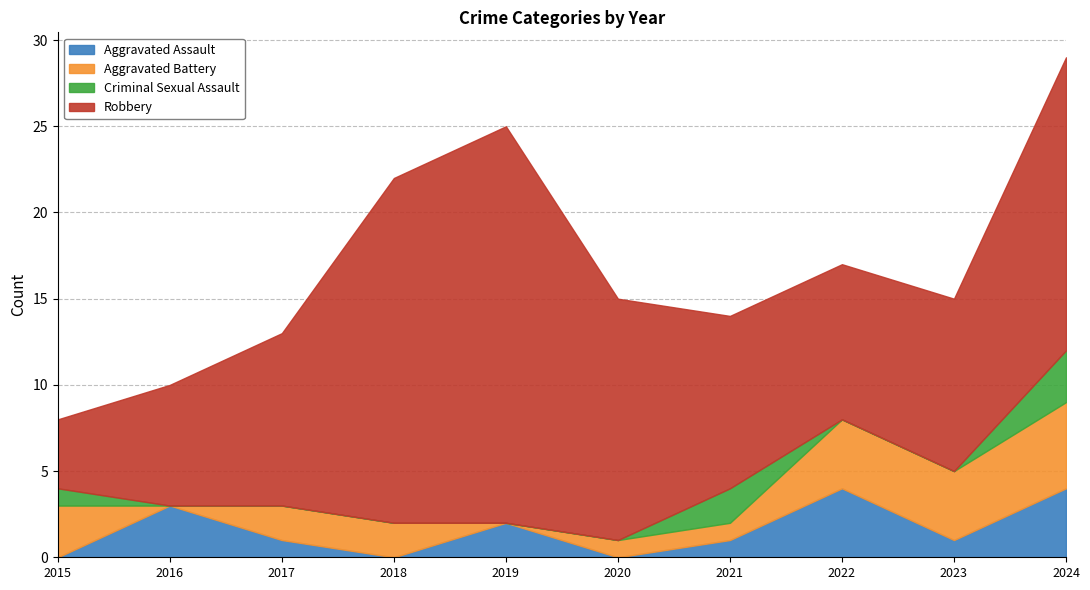

What is the sum of all Aggravated Battery values?

22